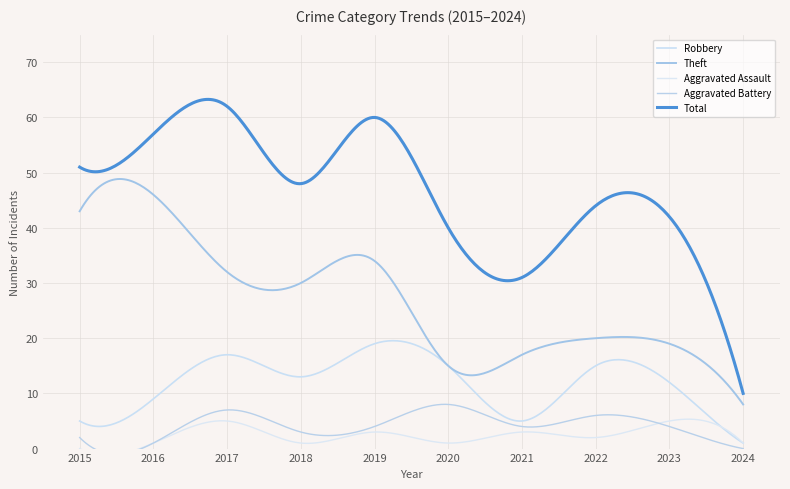

How many interior local valleys does the Total series have?

2